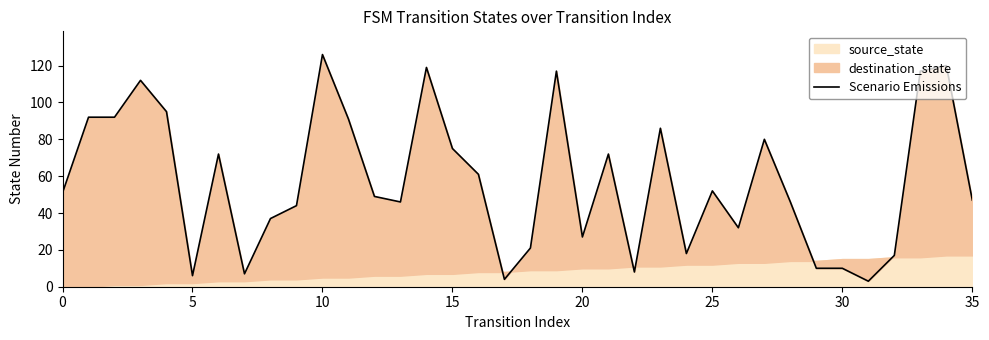

True or false: the data shows 10 at 25.

False